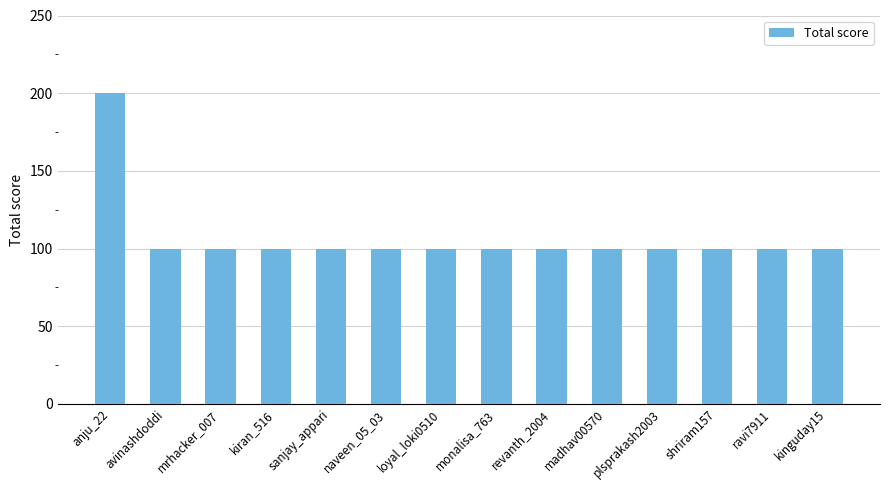

Read the value at anju_22, to the nearest 5.

200